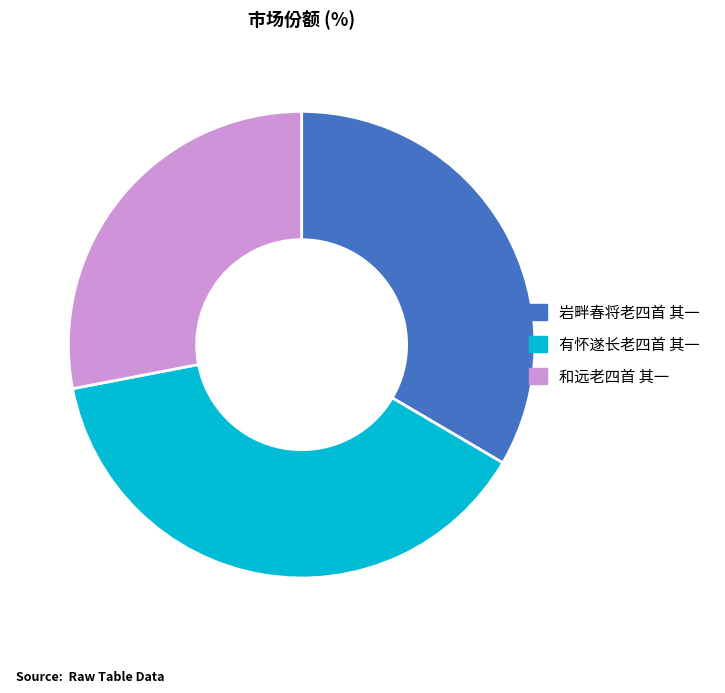

Is the sum of 岩畔春将老四首 其一 and 和远老四首 其一 greater than half?

Yes